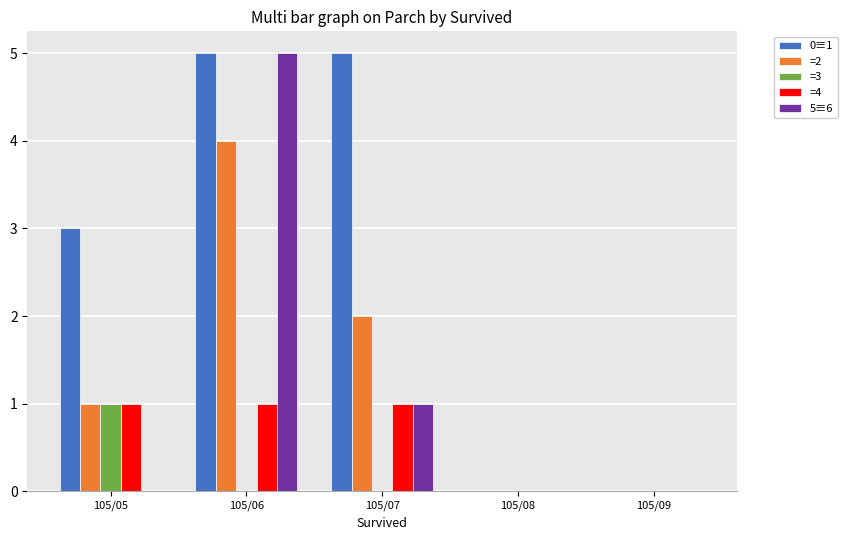

Between 105/05 and 105/09, which series saw the biggest shift?

0≡1